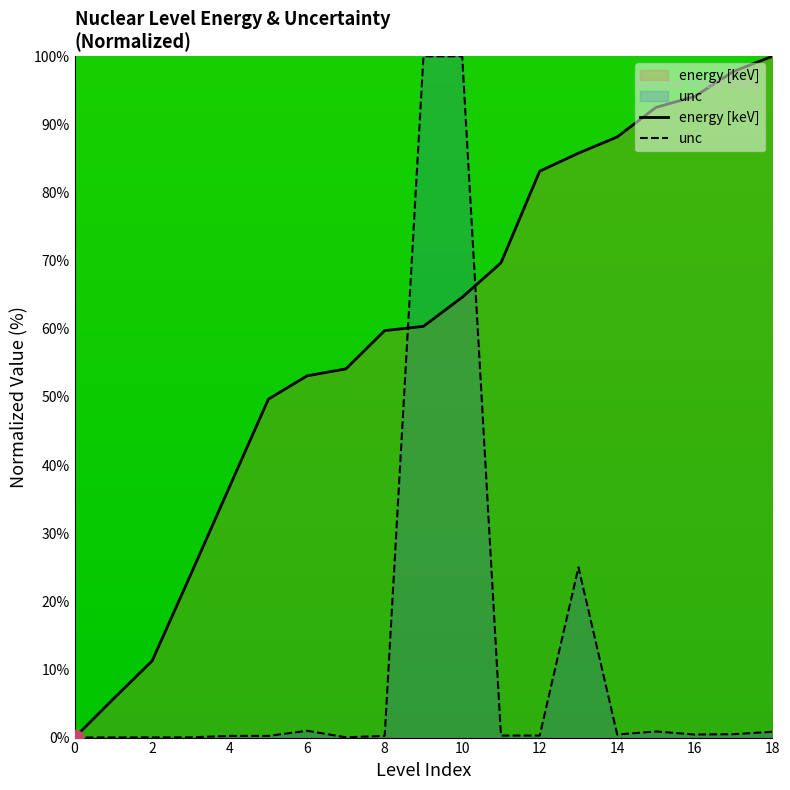

At how many categories does at least one series exceed 83?

9